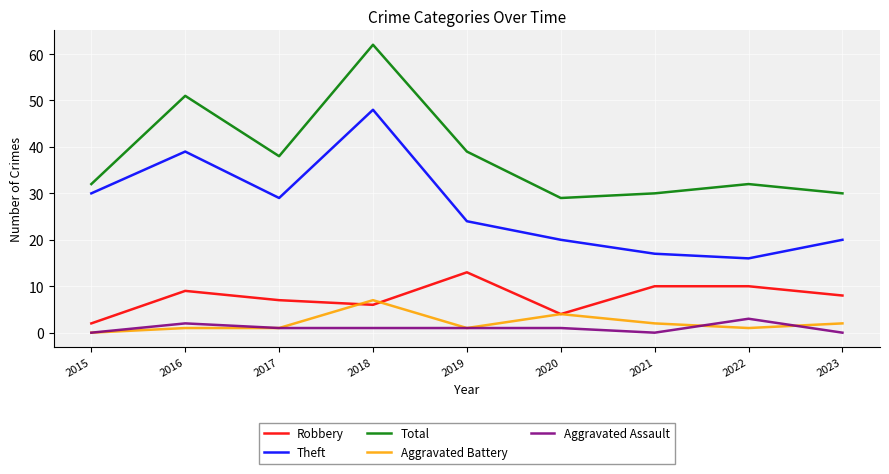

At which label does Theft reach its minimum?

2022